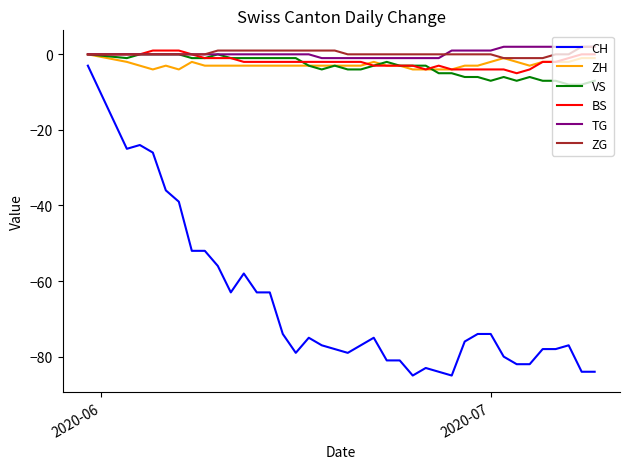

Which series has the largest range (max minus min)?

CH